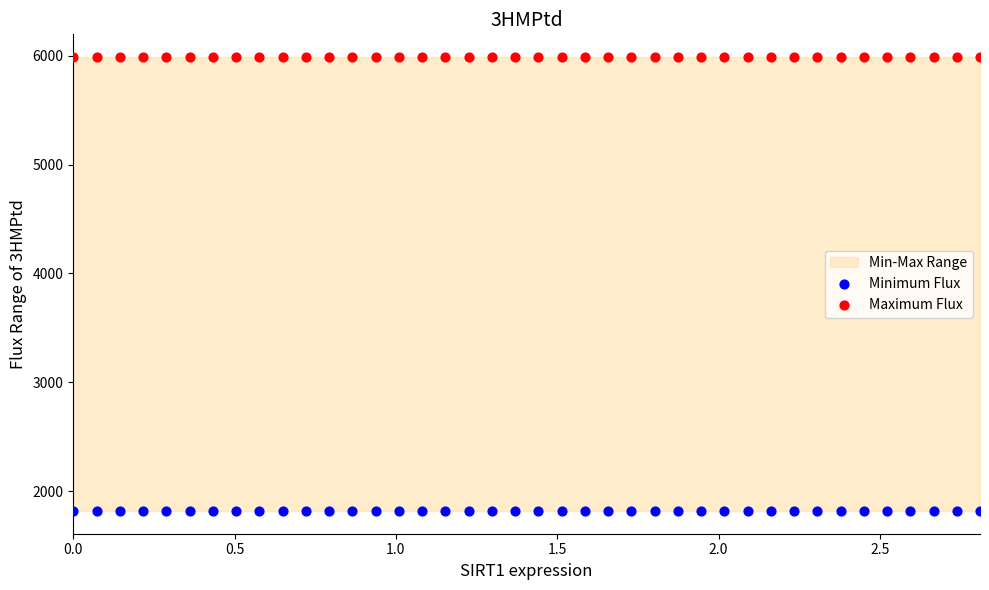

Which series contains the highest Y value?

Maximum Flux